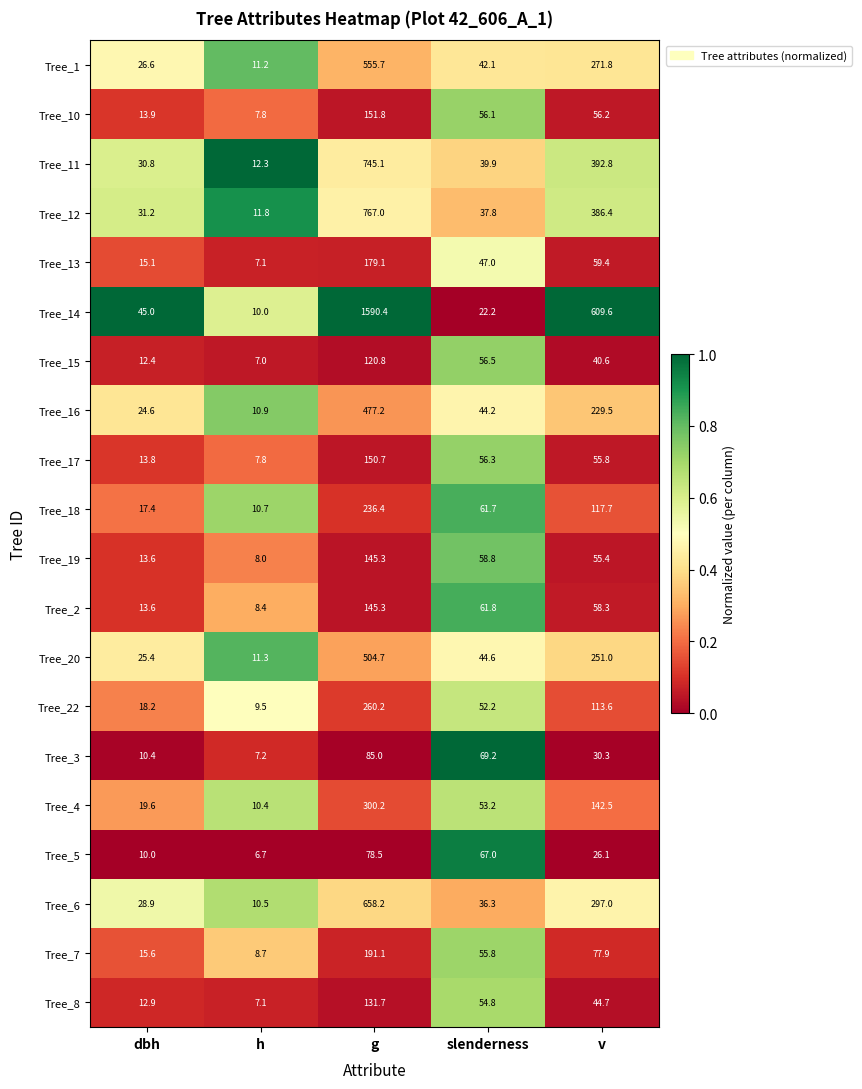

Which series has the largest total across all categories?

Tree_14